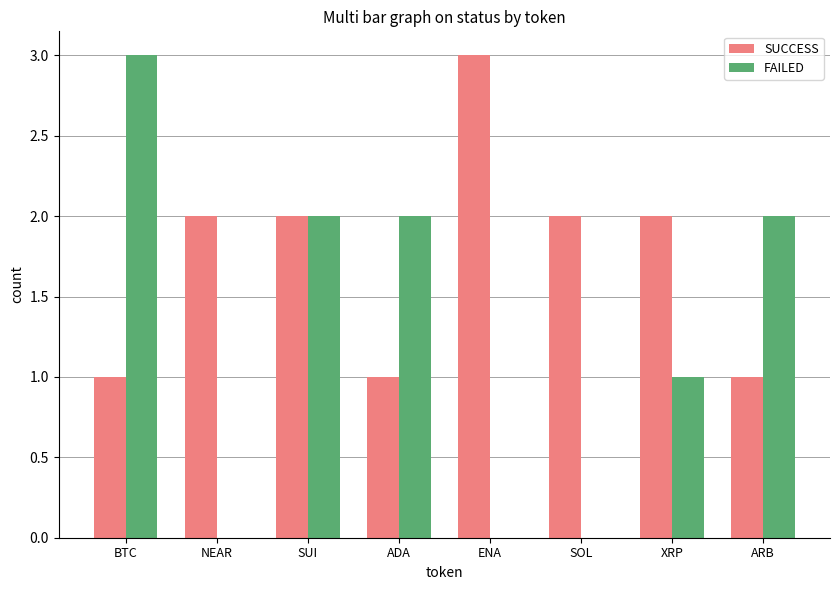

Is it true that FAILED equals 3 at ADA?

False